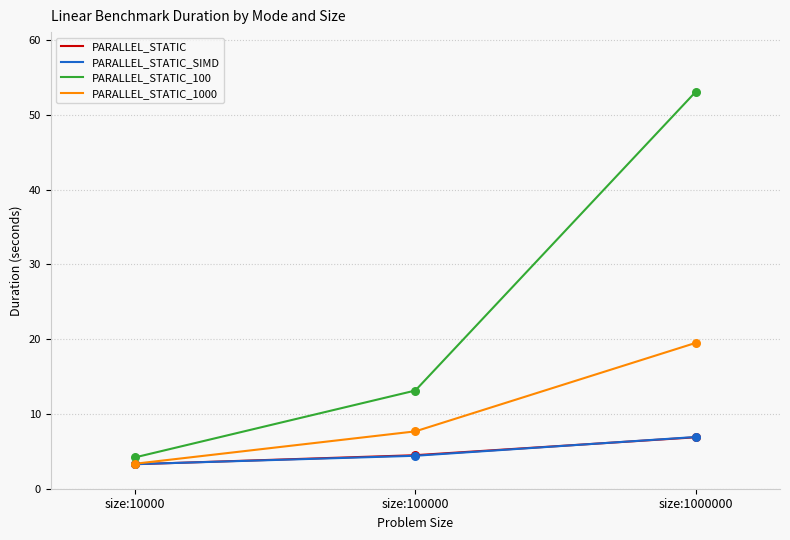

What is the total value across all series at size:10000?

14.1